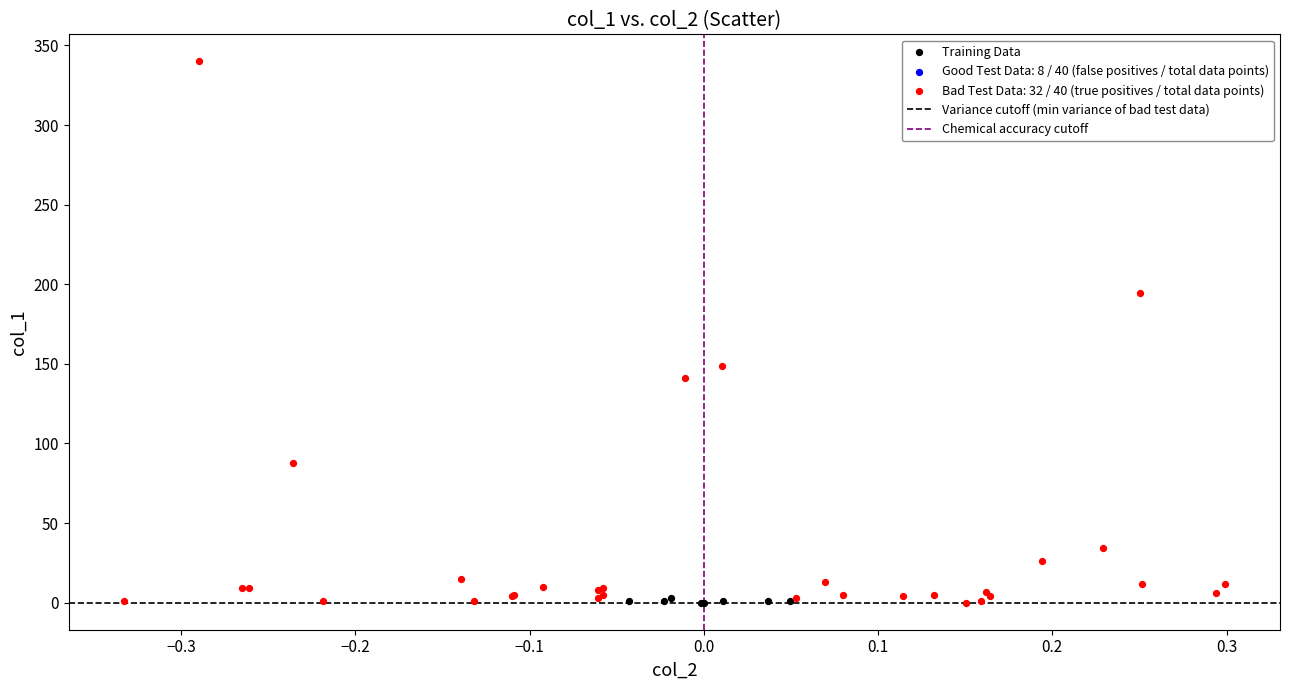

Which series has the widest spread of Y values?

Bad Test Data: 32 / 40 (true positives / total data points)